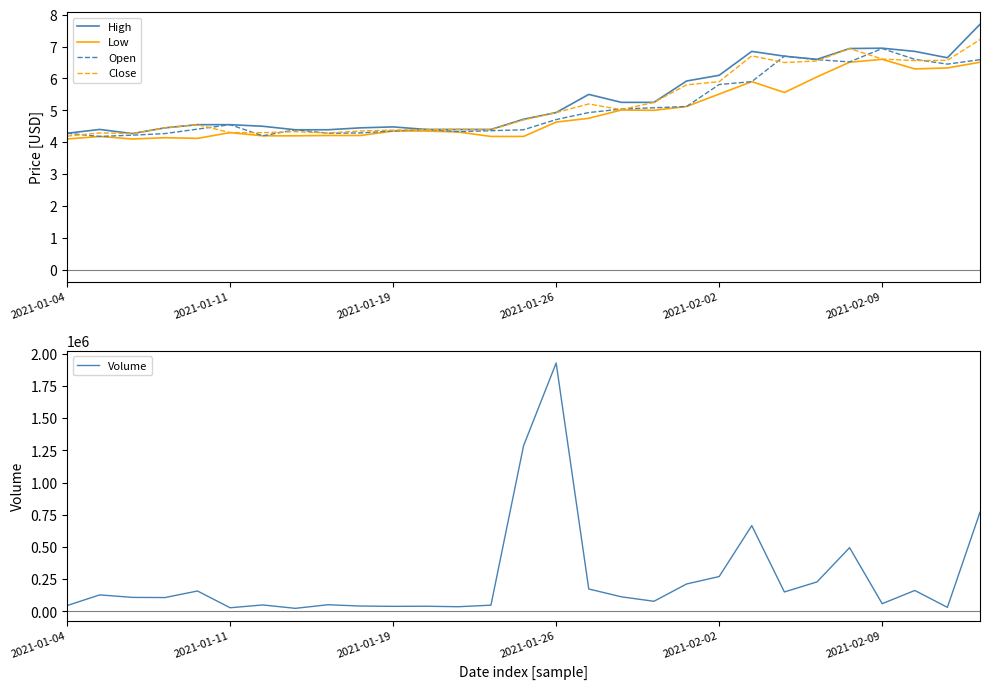

Is the value of High at 2021-02-02 greater than the value of Open at 2021-02-02?

Yes